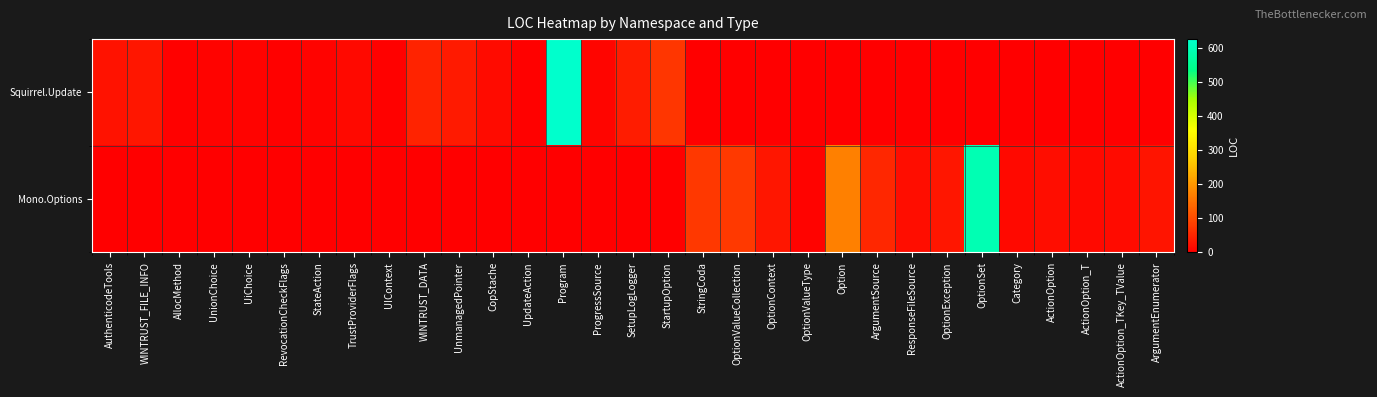

At which category does the chart reach its minimum across all series?

StringCoda